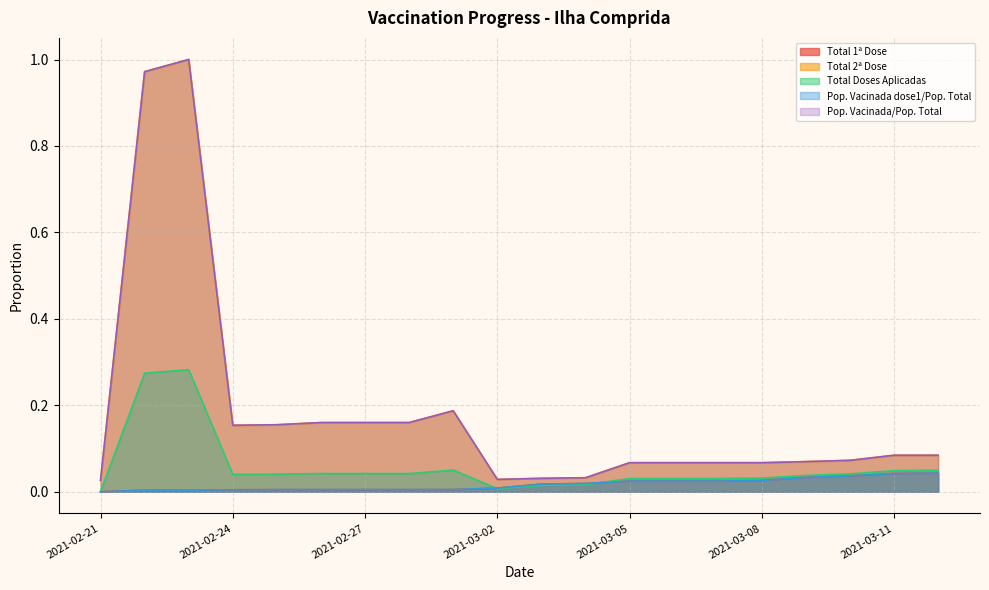

How many data points does each series have?

20